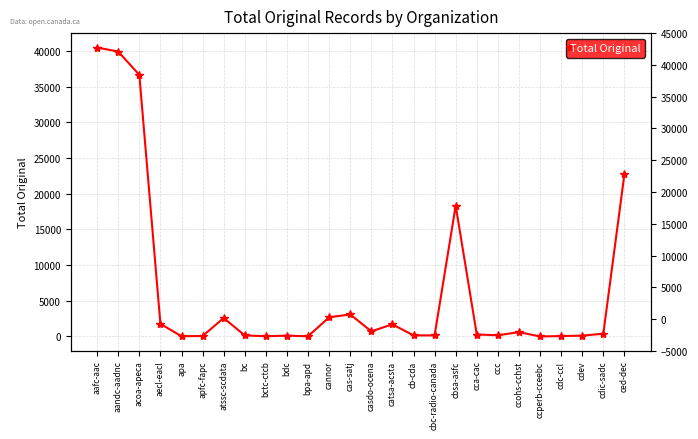

How many lines are shown in the chart?

1